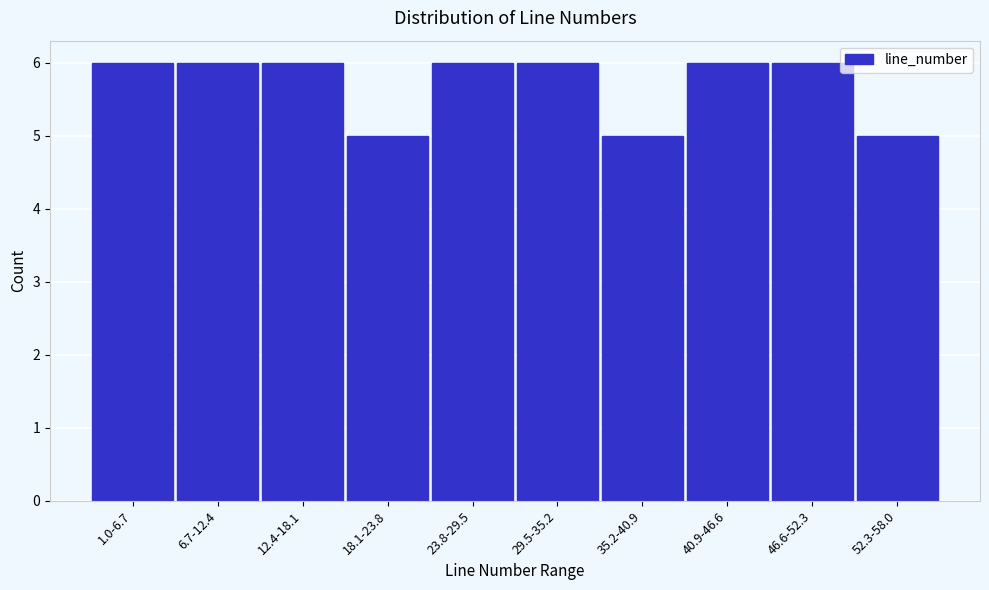

Reading left to right, what are all the values shown in this chart?

6	6	6	5	6	6	5	6	6	5